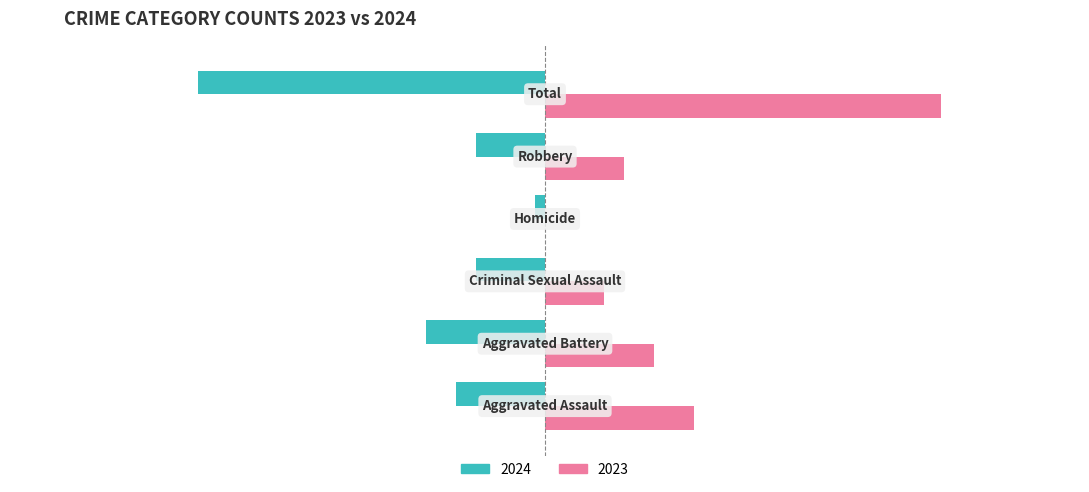

How many data points does each series have?

6